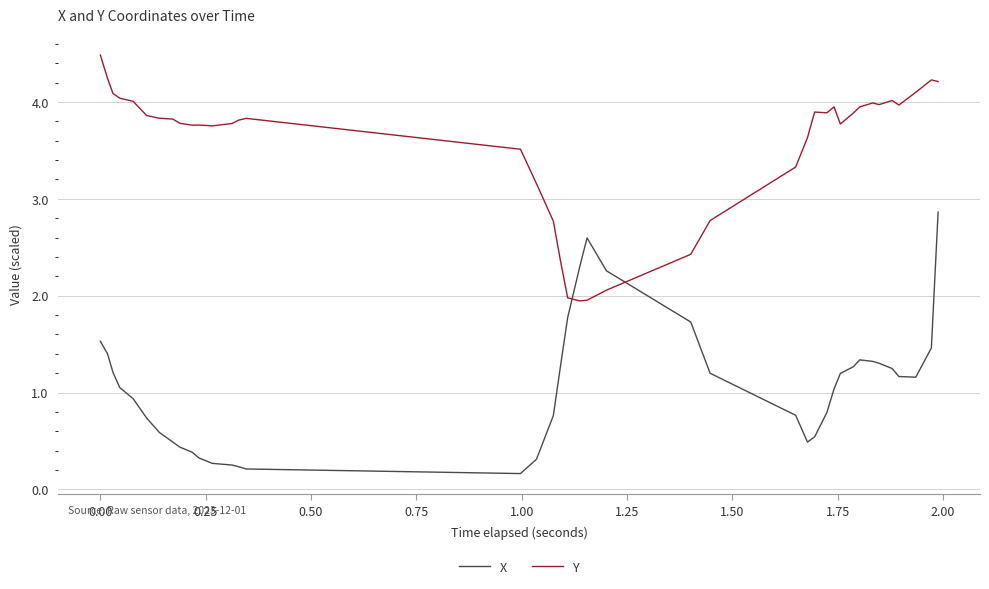

List the series in order of their peak value, highest first.

Y, X